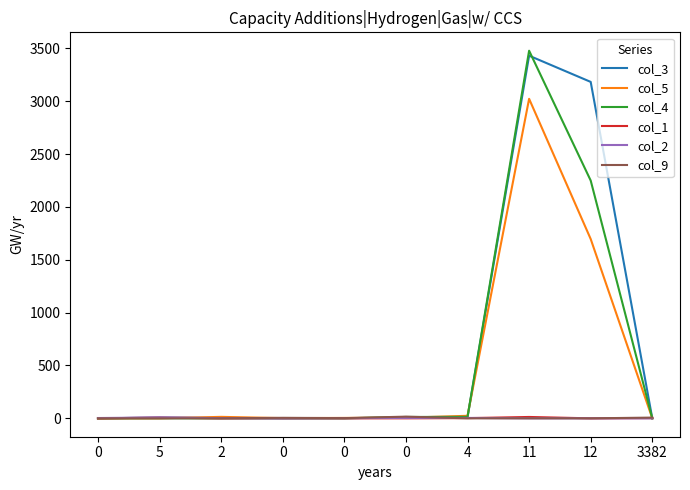

What are all the series names shown in the legend?

col_3, col_5, col_4, col_1, col_2, col_9